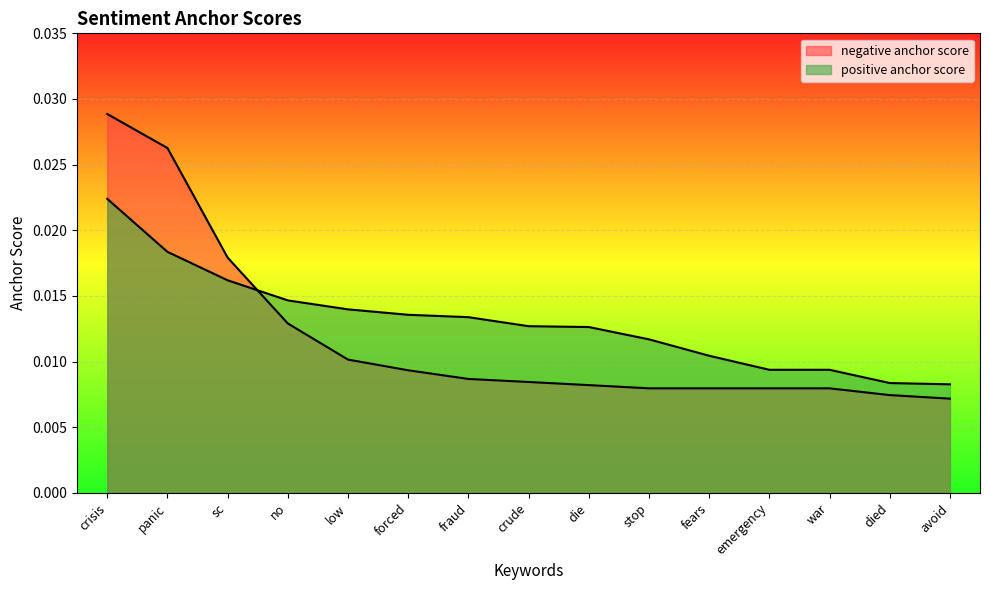

Is it true that negative anchor score equals 0.0 at panic?

True